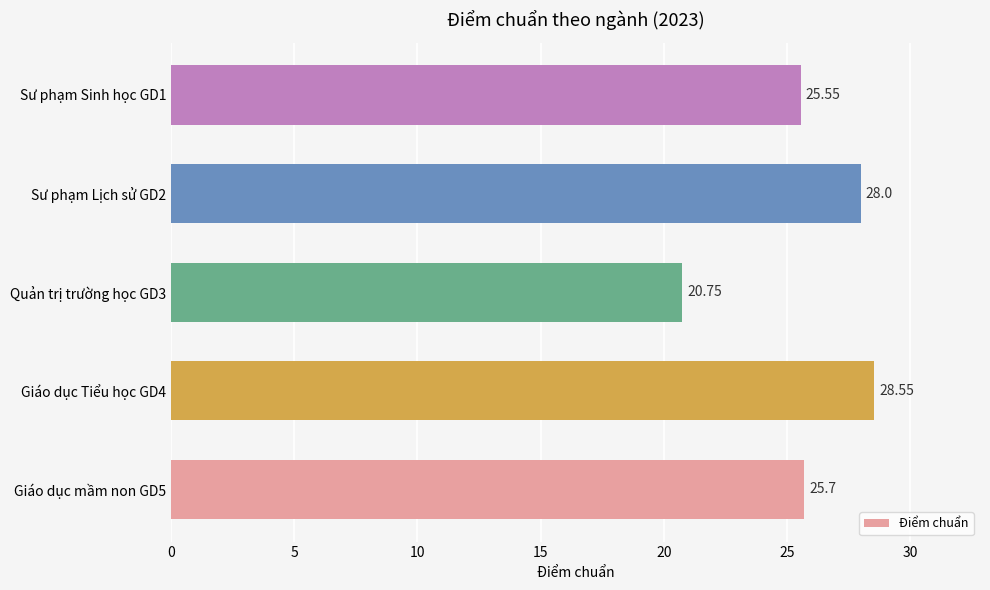

Between Giáo dục Tiểu học GD4 and Giáo dục mầm non GD5, which is larger?

Giáo dục Tiểu học GD4